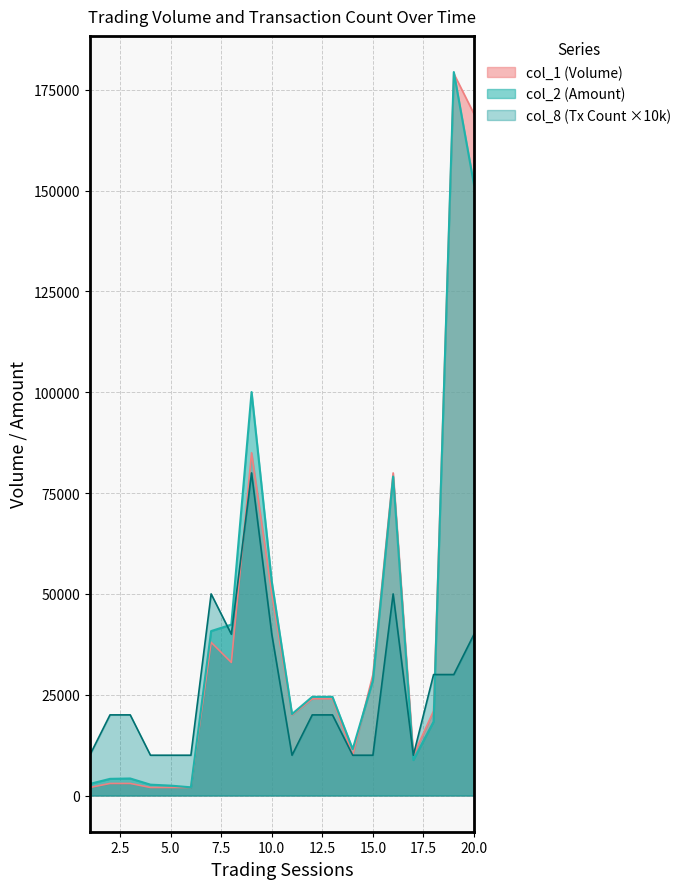

At which label is col_8 closest to 45000?

7